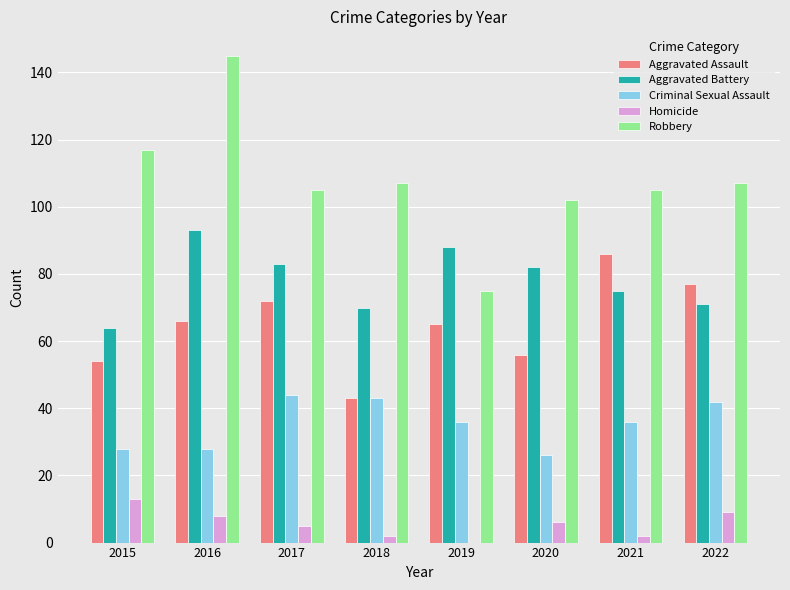

The value of Robbery at 2020 is 57. True or false?

False